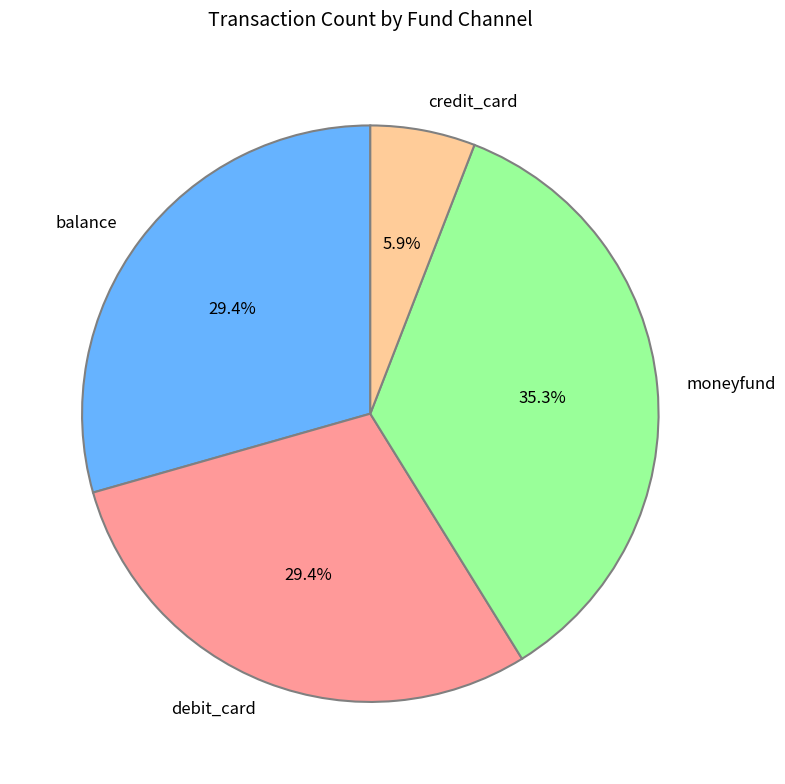

Count the number of slices in the pie.

4